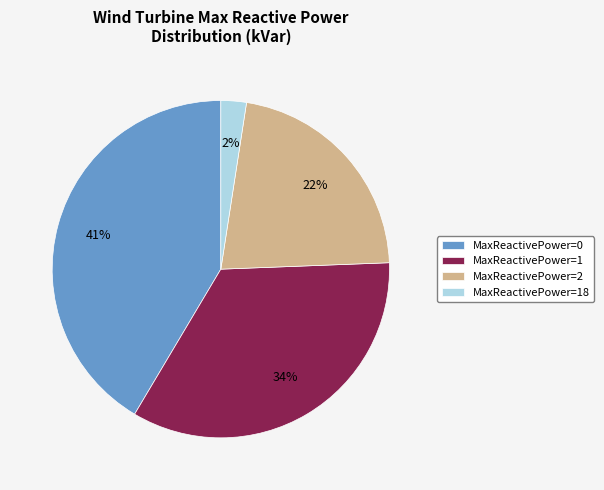

Which slice is the largest?

MaxReactivePower=0